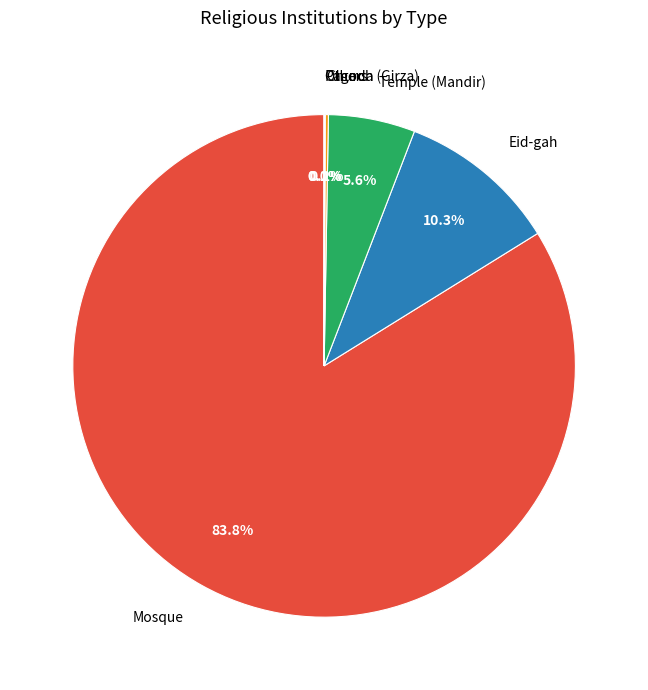

What percentage is NOT represented by Eid-gah?

89.7%